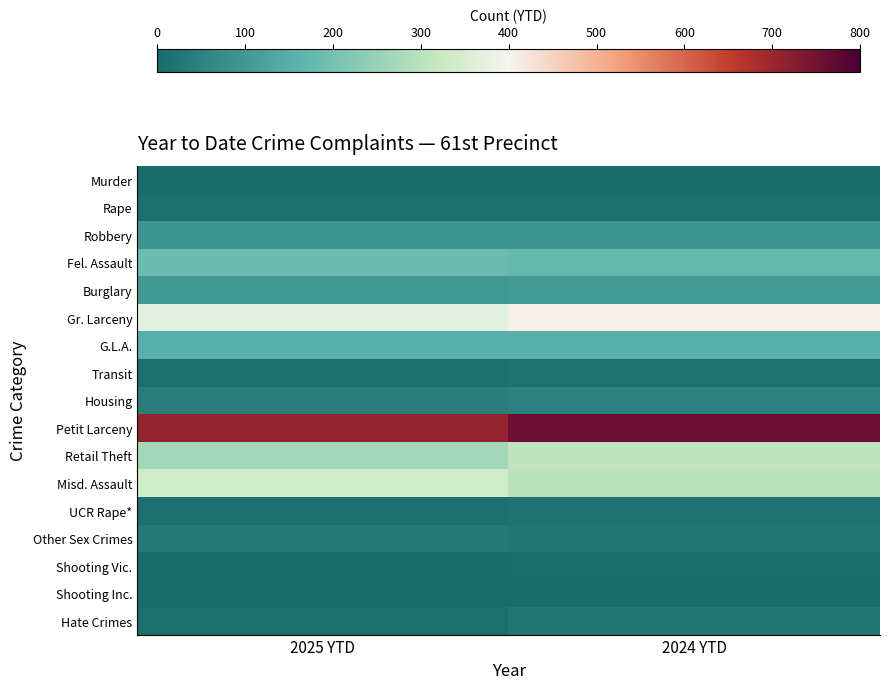

Which label corresponds to the largest value in the chart?

2024 YTD